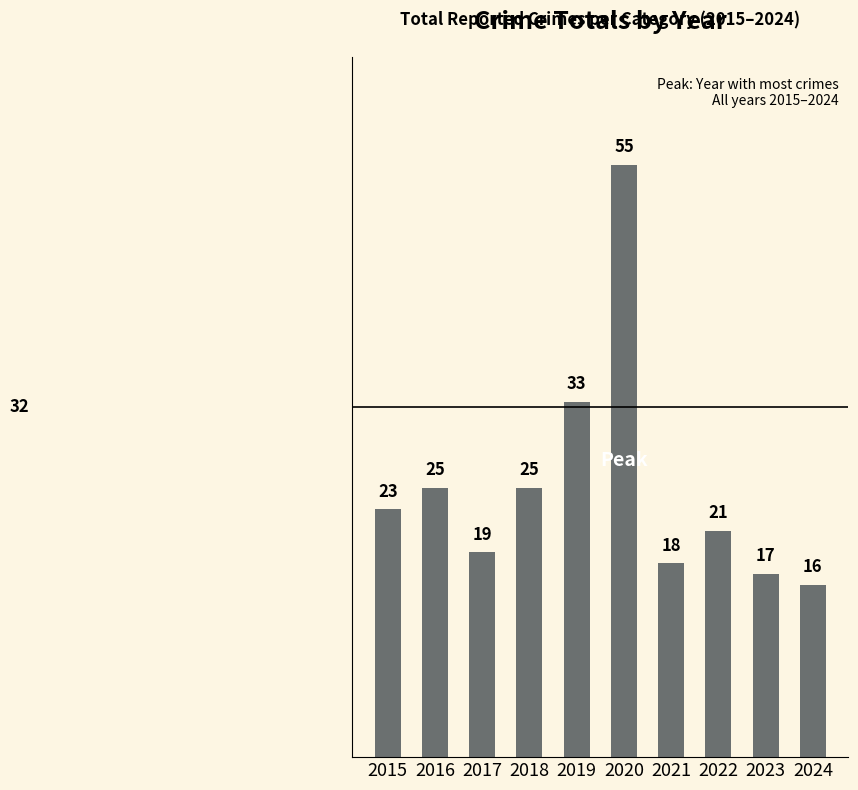

True or false: the data shows 30 at 2017.

False